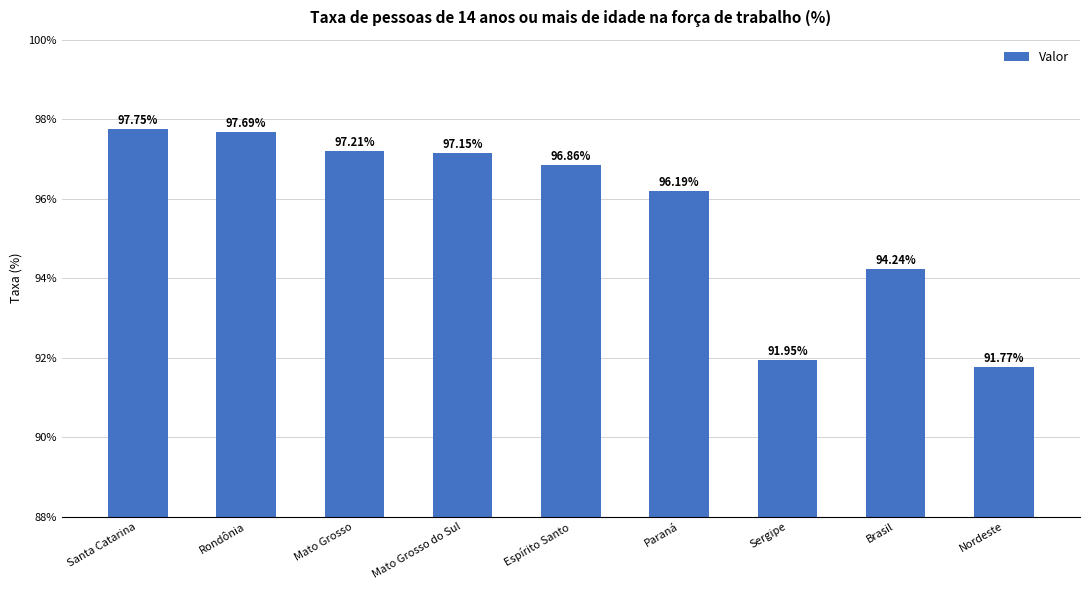

Is it true that the value at Santa Catarina is 162.0?

False